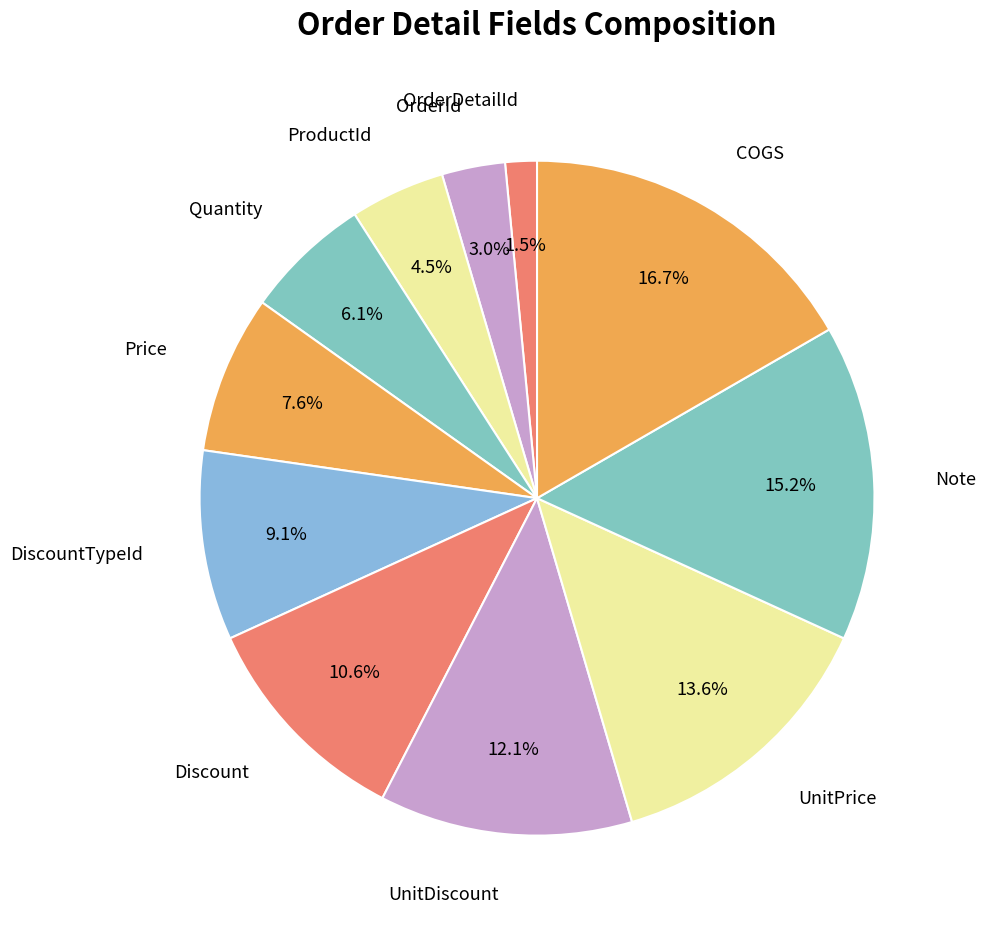

Which slice is the smallest?

OrderDetailId